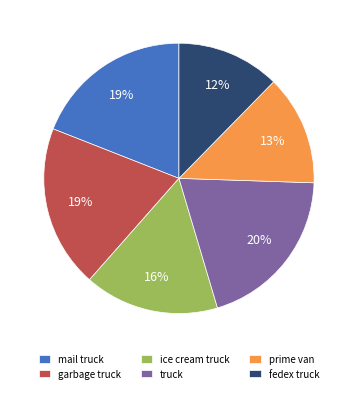

To the nearest percent, what is the combined percentage of ice cream truck and fedex truck?

28%